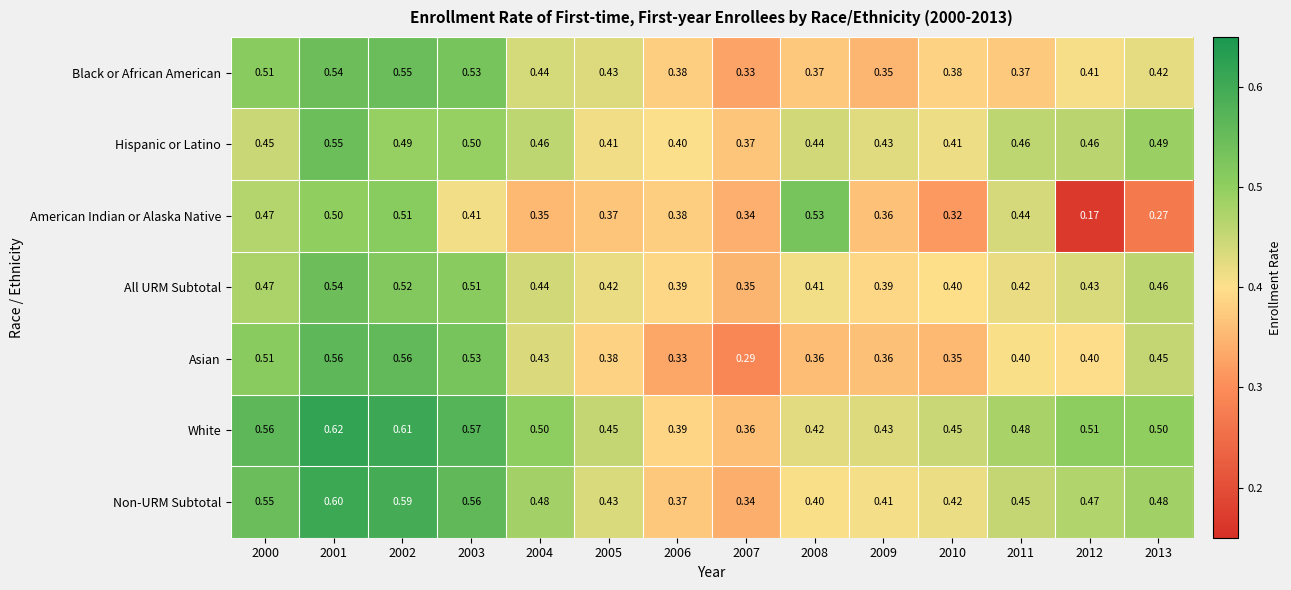

How many data points does each series have?

14